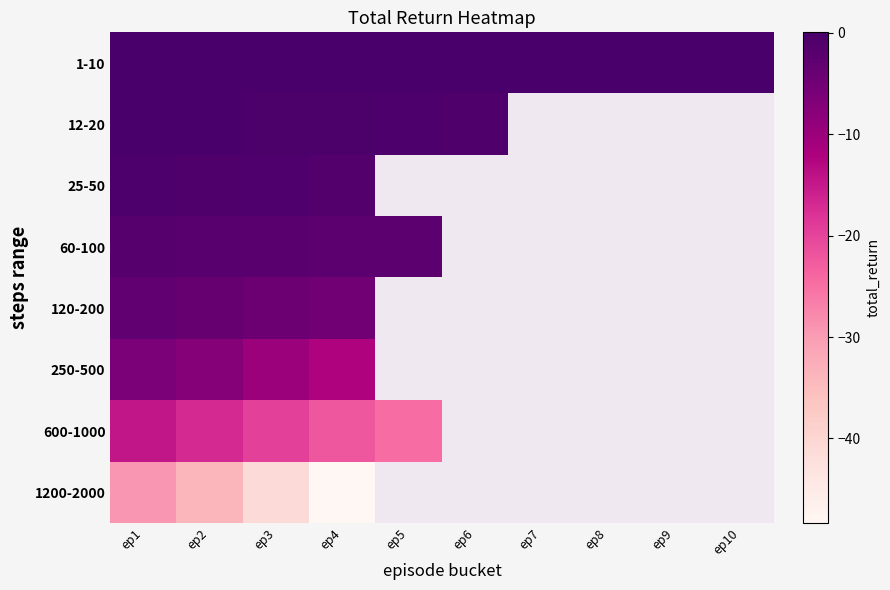

At how many categories does at least one series exceed -38?

10